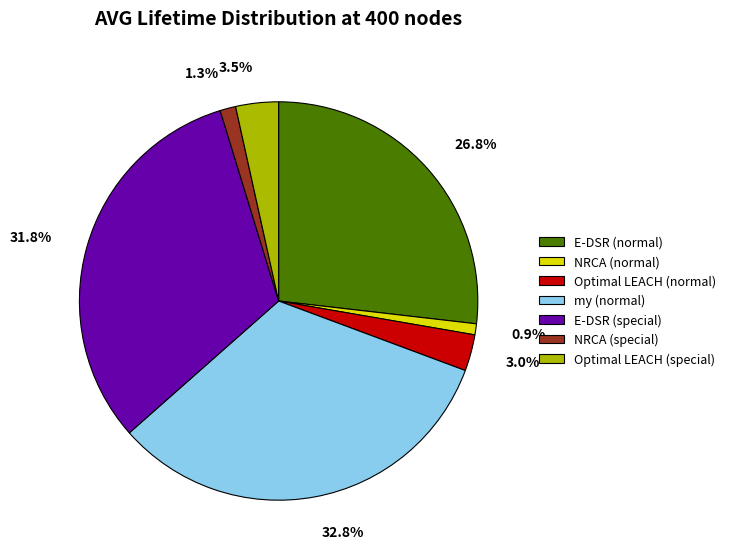

To the nearest percent, what percentage of the pie is NRCA (special)?

1%